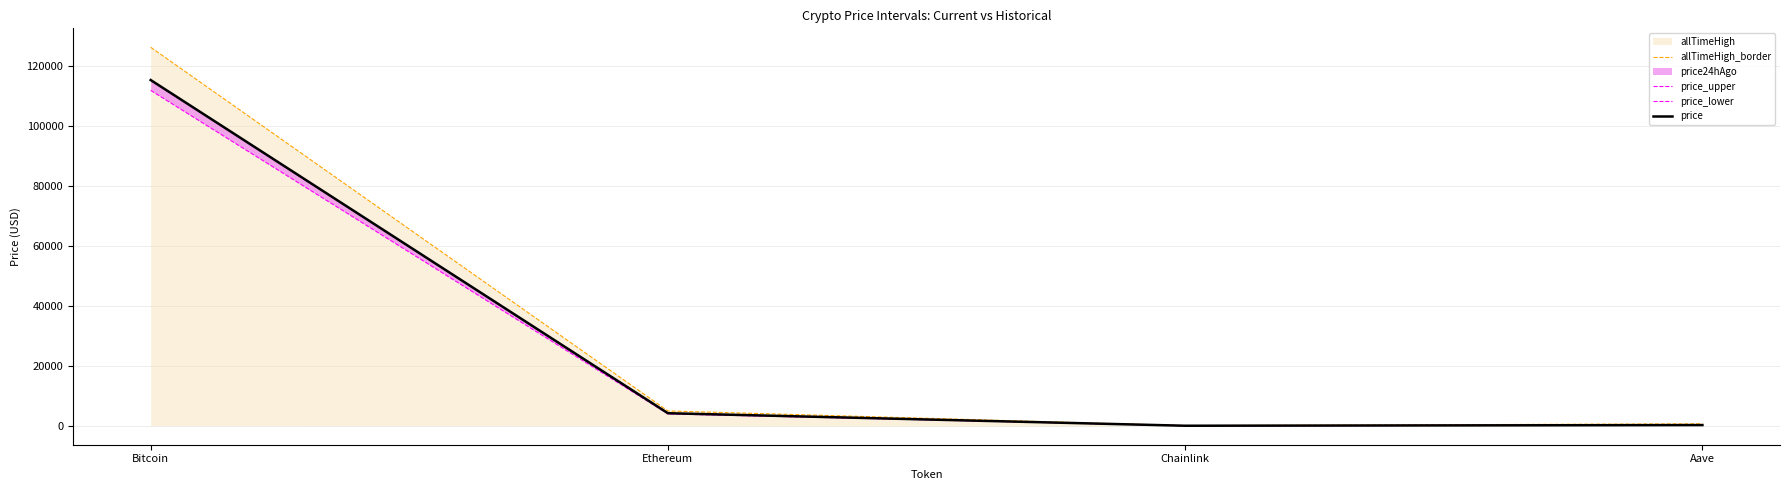

Is the value of allTimeHigh_border at Chainlink greater than the value of price at Aave?

No